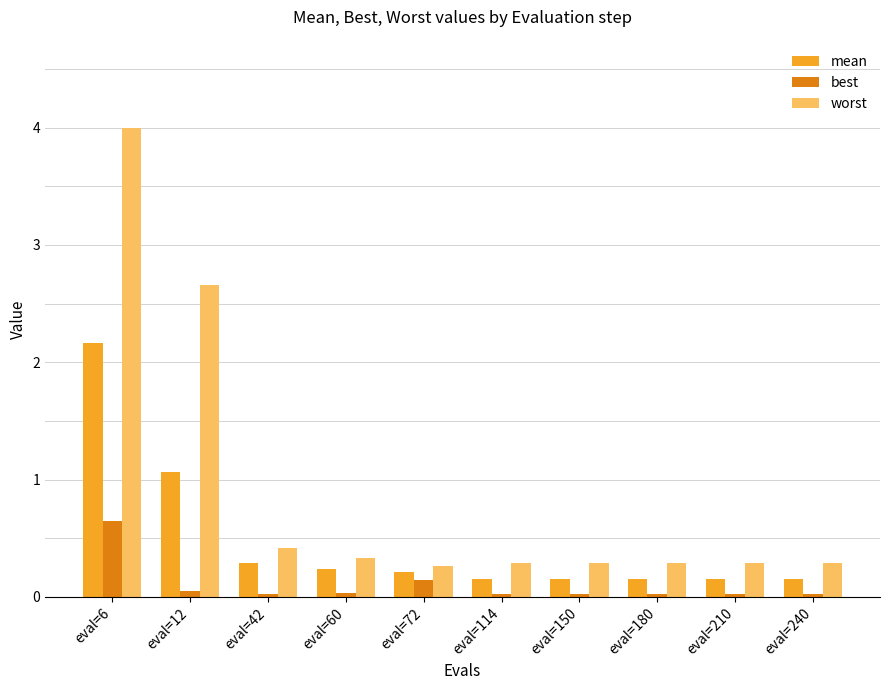

What is the total value across all series at eval=42?

0.7